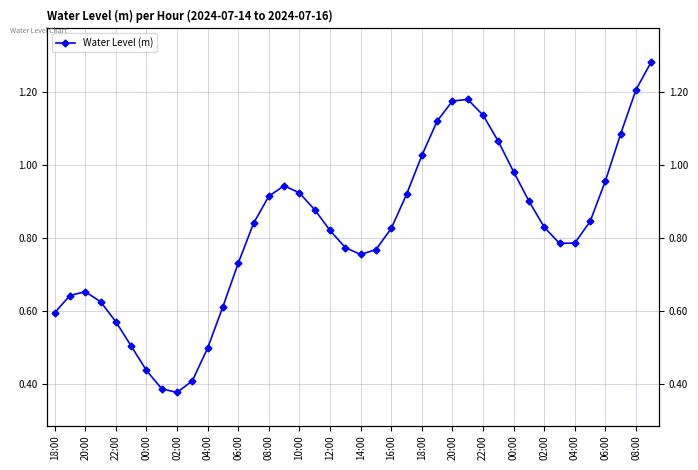

How many points are higher than both their immediate neighbors (excluding endpoints)?

3